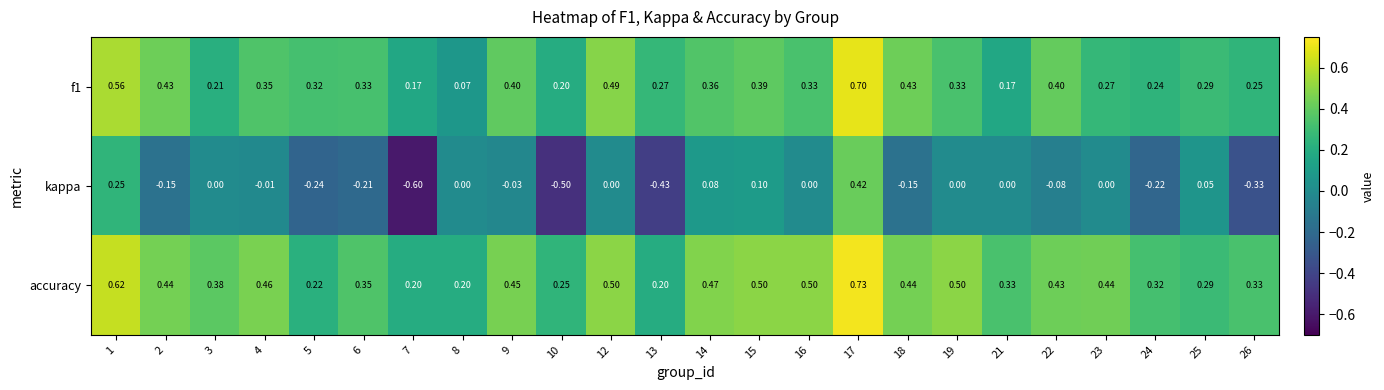

Which series changed the most between 2 and 25?

kappa